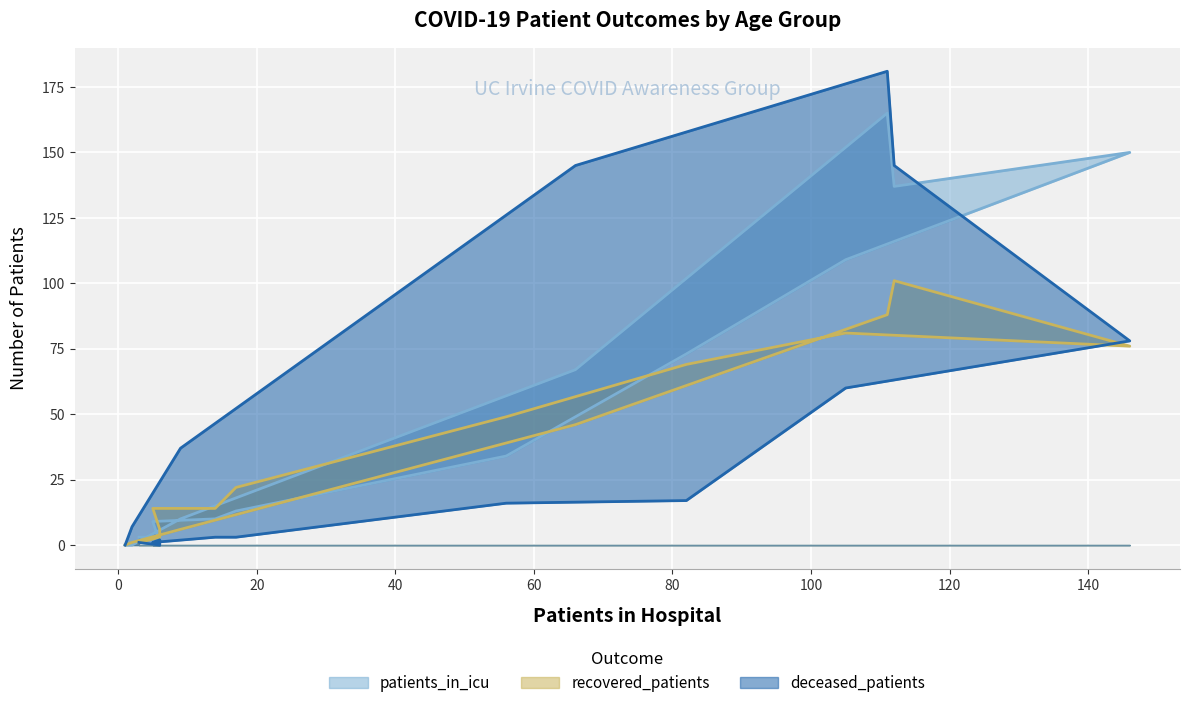

What is the greatest value displayed?

181